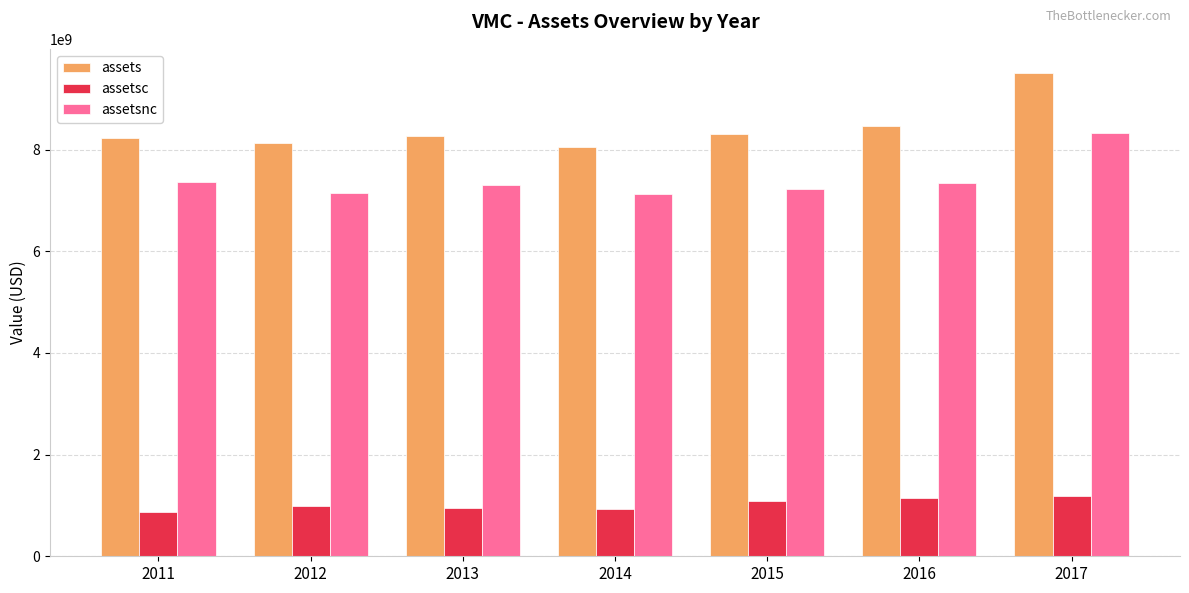

How many values in the assetsnc series are below 7307647000?

3